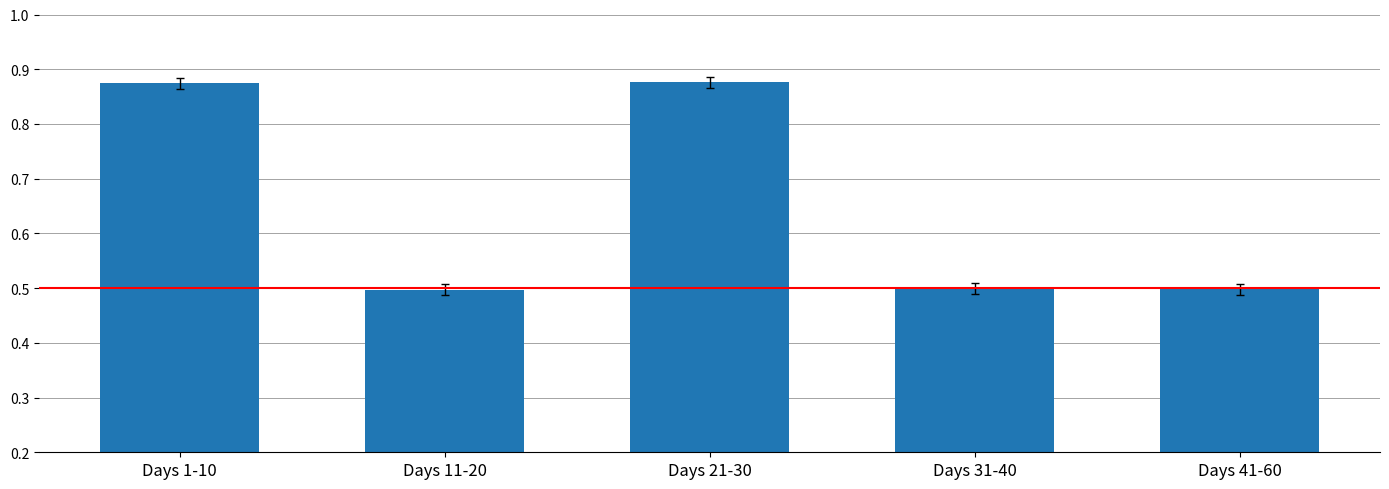

Is it true that the value at Days 11-20 is 0.5?

True